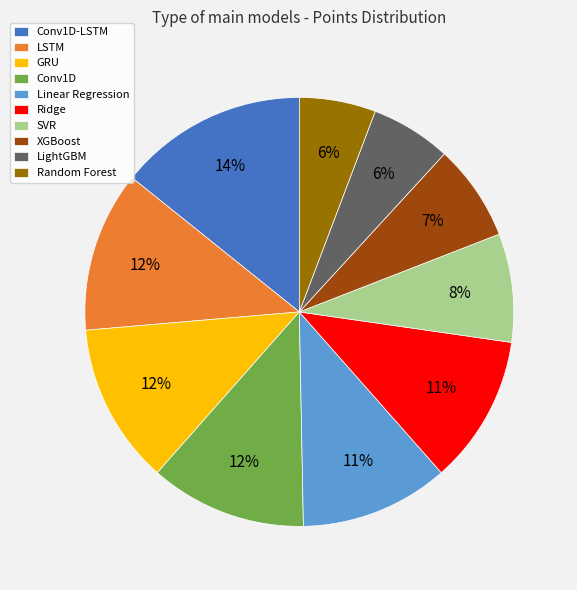

What is the largest slice in the pie chart?

Conv1D-LSTM